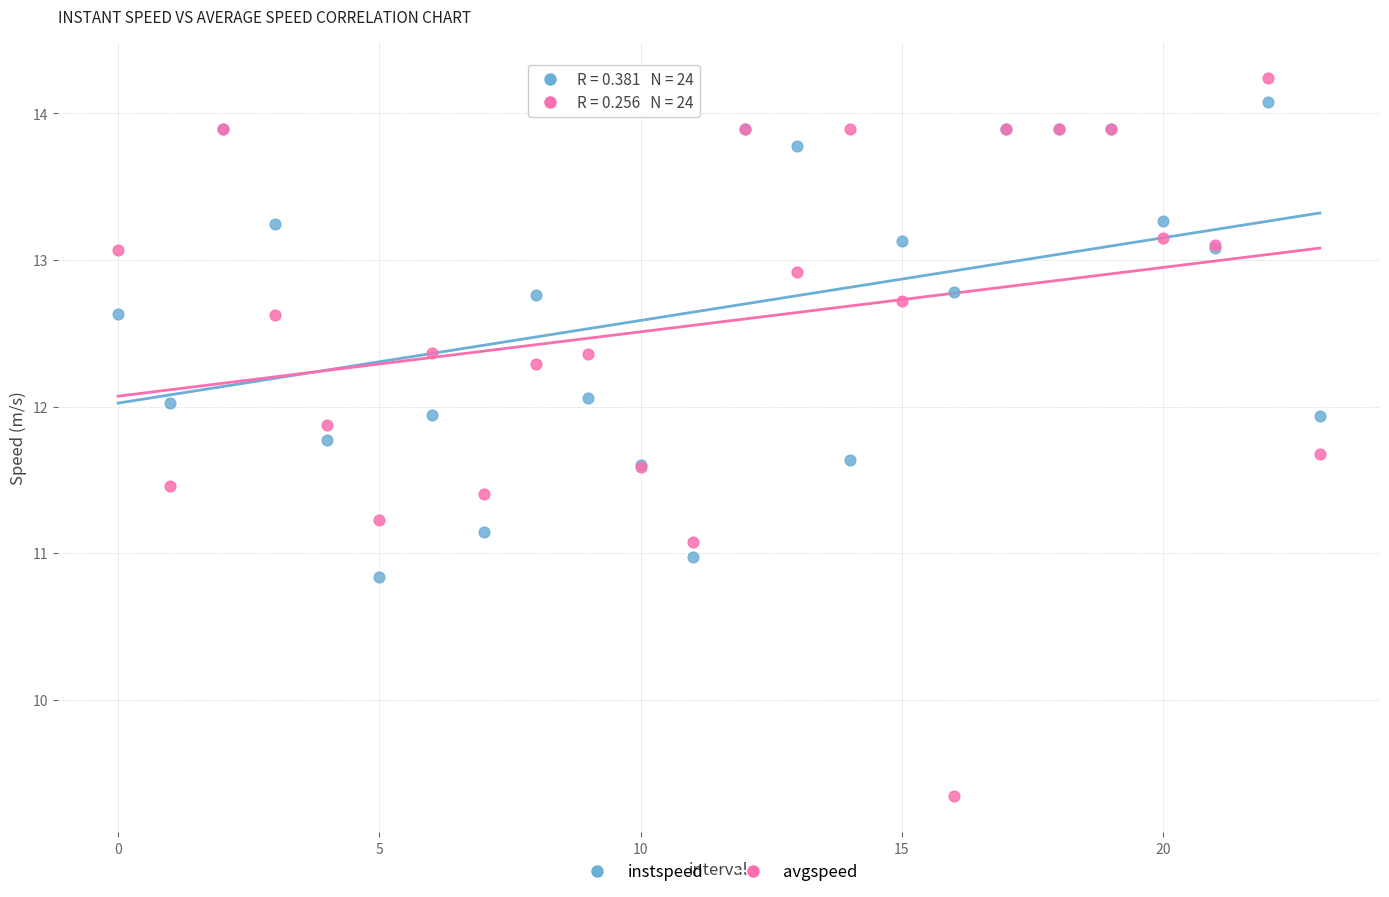

What are all the series names shown in the legend?

instspeed, avgspeed